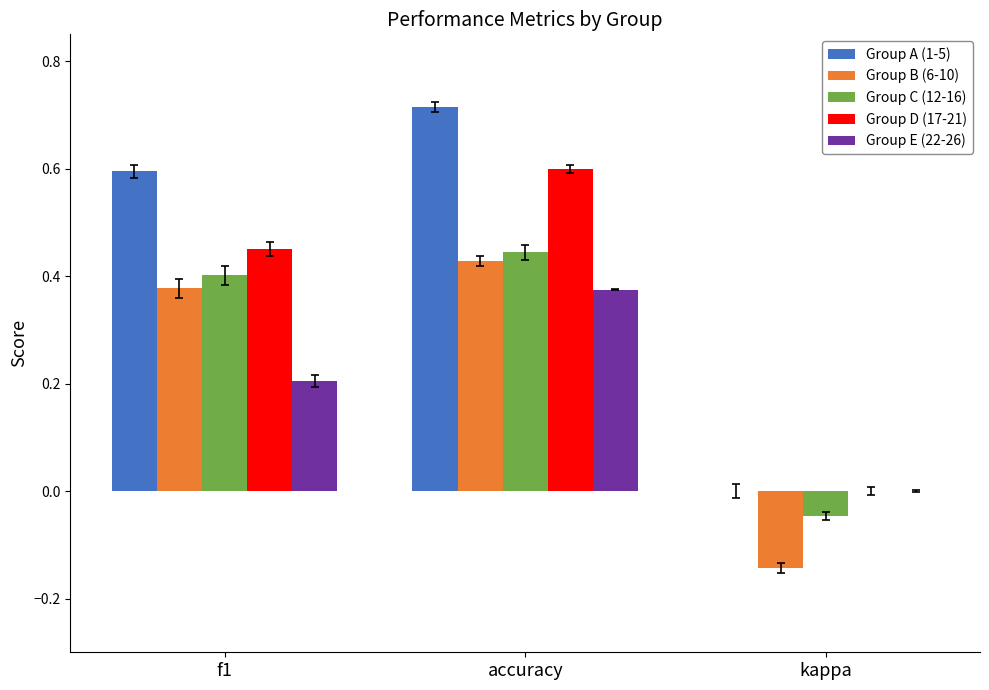

What is the sum of the Group B (6-10) values at kappa and accuracy?

0.3